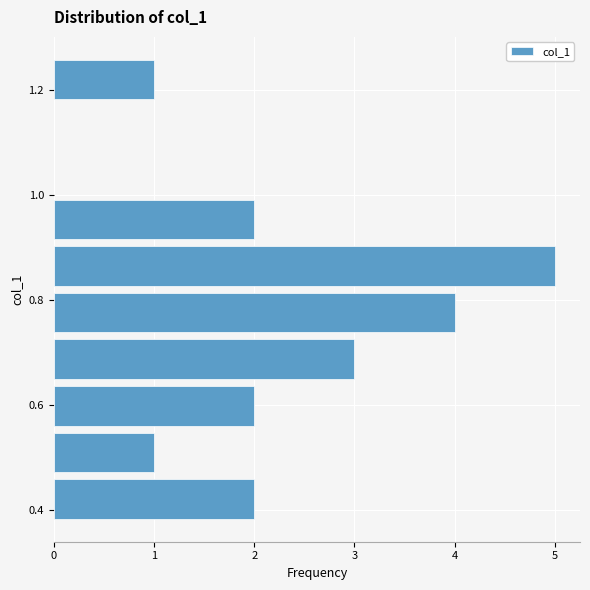

Which range on the y-axis has the longest bar?

0.82 to 0.90